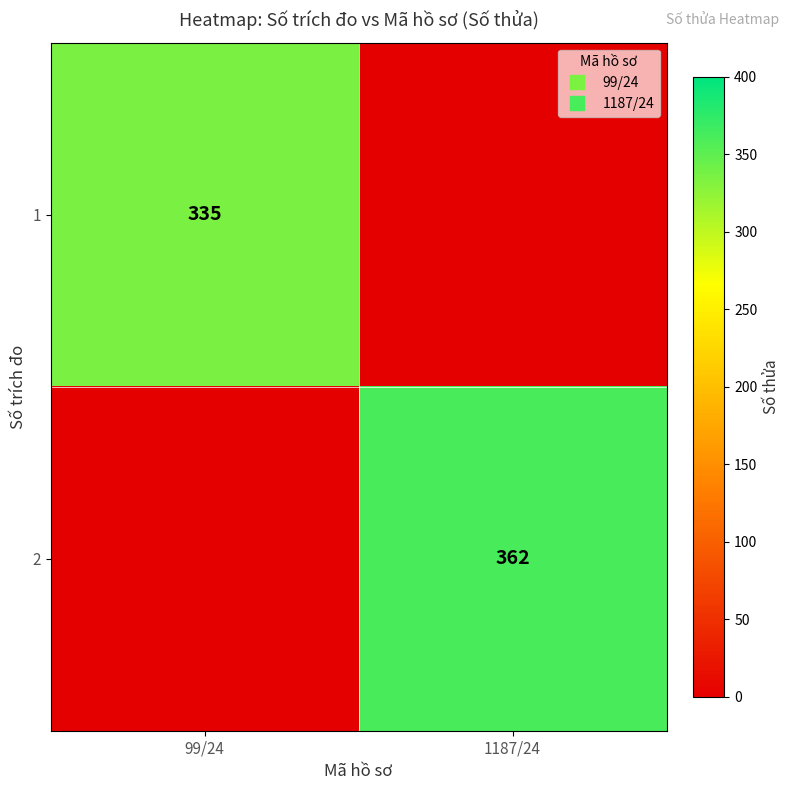

Rank the categories by 1 value from highest to lowest.

99/24, 1187/24